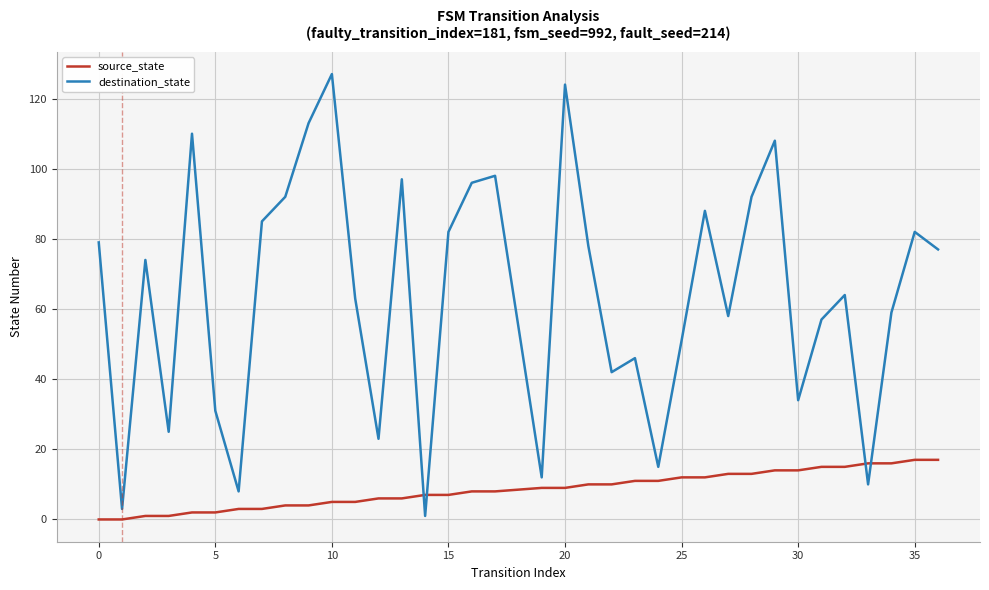

Which series has the largest total across all categories?

destination_state